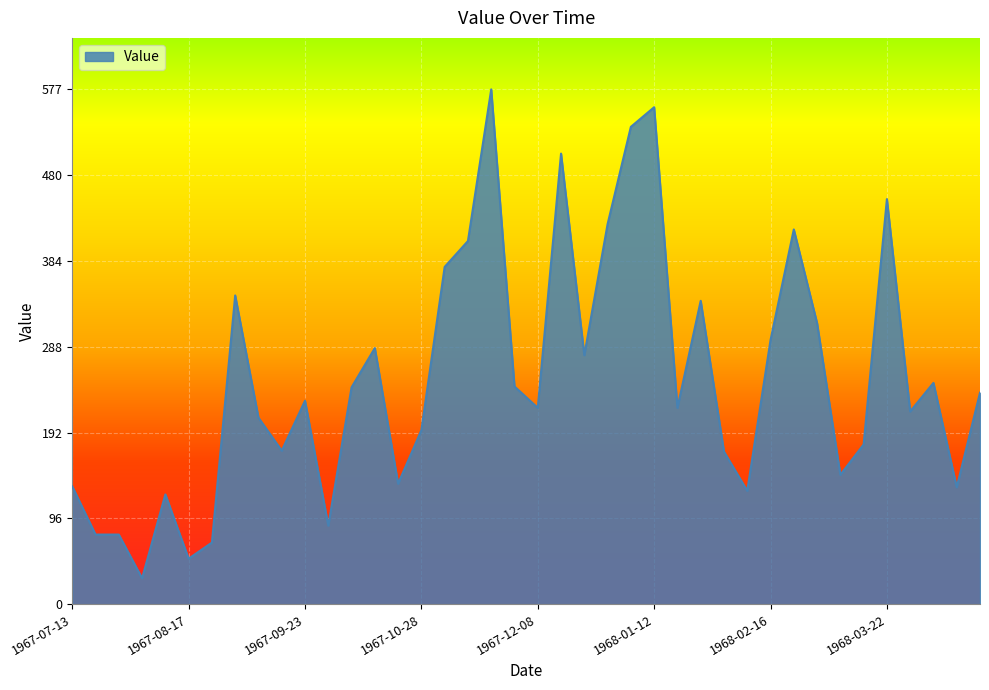

What is the greatest value displayed?

577